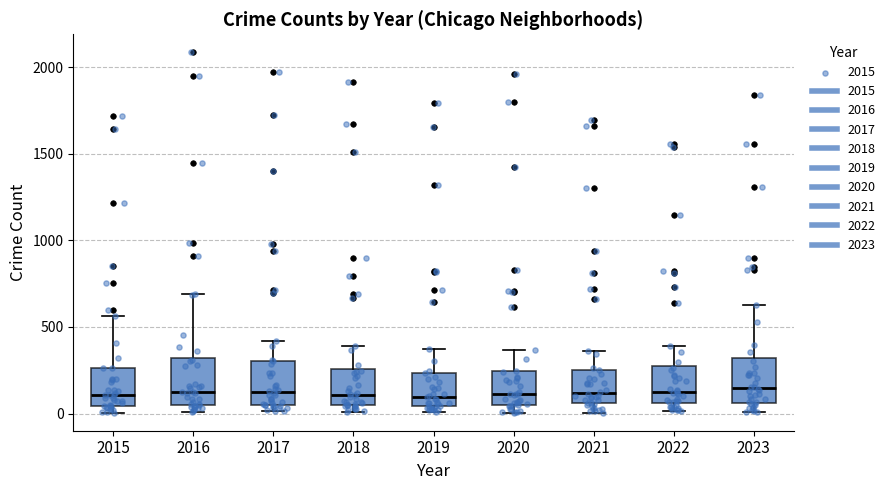

Reading left to right, transcribe this box plot: for each box, give where its median line is, the range the box spans, and where its two whiskers end, as read against the y-axis. The values are not printed on the chart, so give them approximately, as read against the axis.

2015: median 100, box 50 to 250, whiskers 0 to 550
2016: median 150, box 50 to 300, whiskers 0 to 700
2017: median 100, box 50 to 300, whiskers 0 to 400
2018: median 100, box 50 to 250, whiskers 0 to 400
2019: median 100, box 50 to 250, whiskers 0 to 400
2020: median 100, box 50 to 250, whiskers 0 to 350
2021: median 100, box 50 to 250, whiskers 0 to 350
2022: median 100, box 50 to 250, whiskers 0 to 400
2023: median 150, box 50 to 300, whiskers 0 to 650